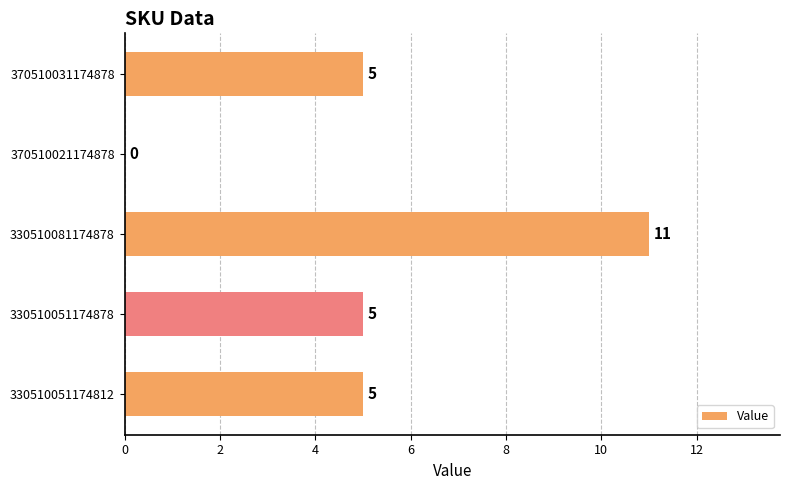

What is the sum of the values at 330510051174878 and 370510031174878?

10